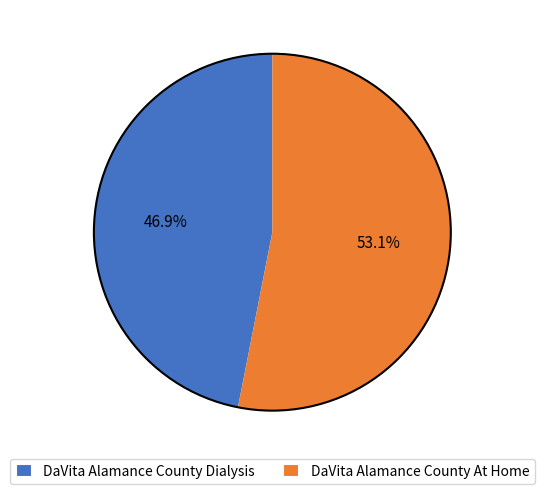

To the nearest percent, what is the difference between the largest and smallest slice percentages?

6%